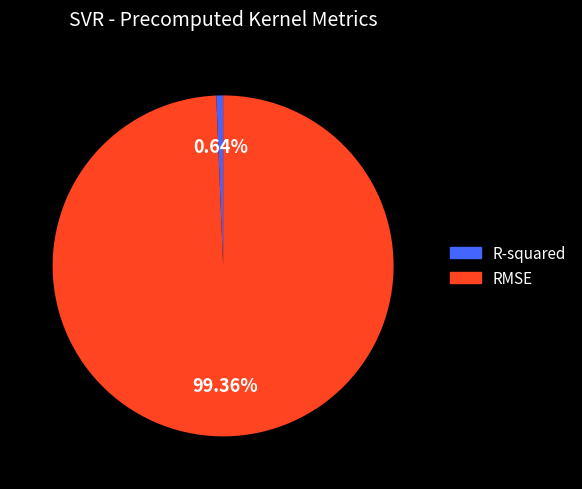

How many segments does this pie chart have?

2